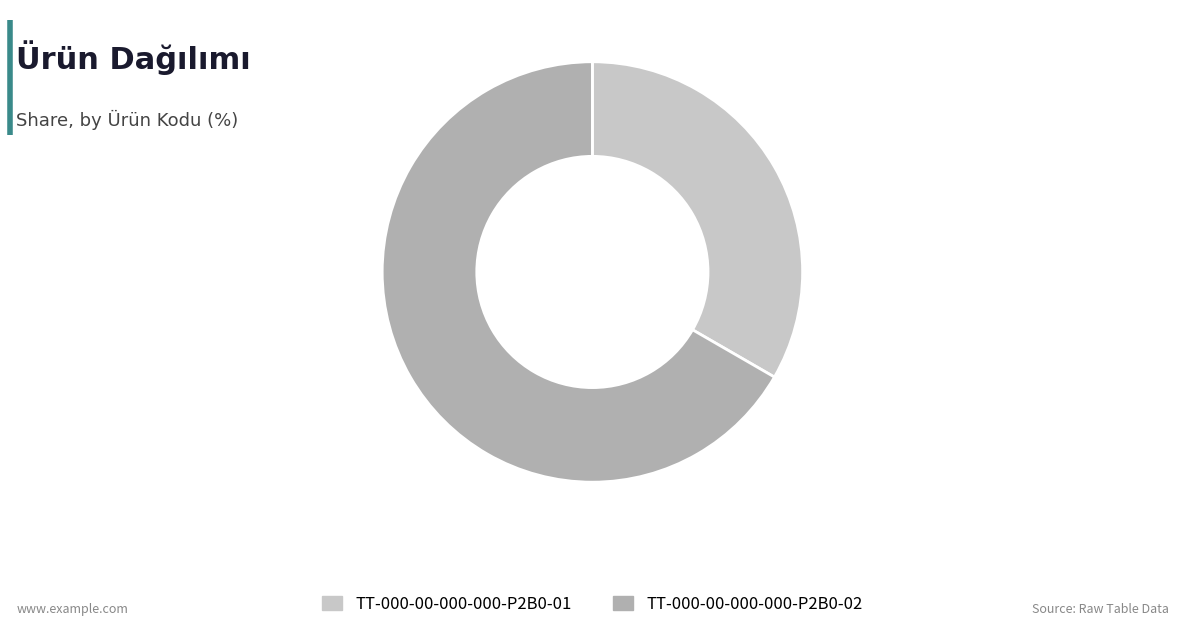

Combined, do TT-000-00-000-000-P2B0-02 and TT-000-00-000-000-P2B0-01 account for over 50%?

Yes